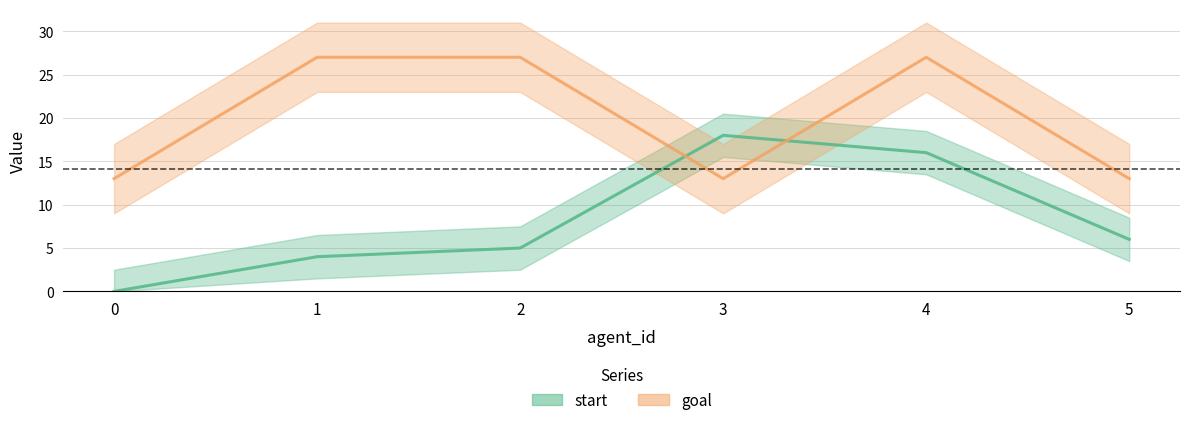

Between which two adjacent categories do start and goal first intersect?

2 and 3